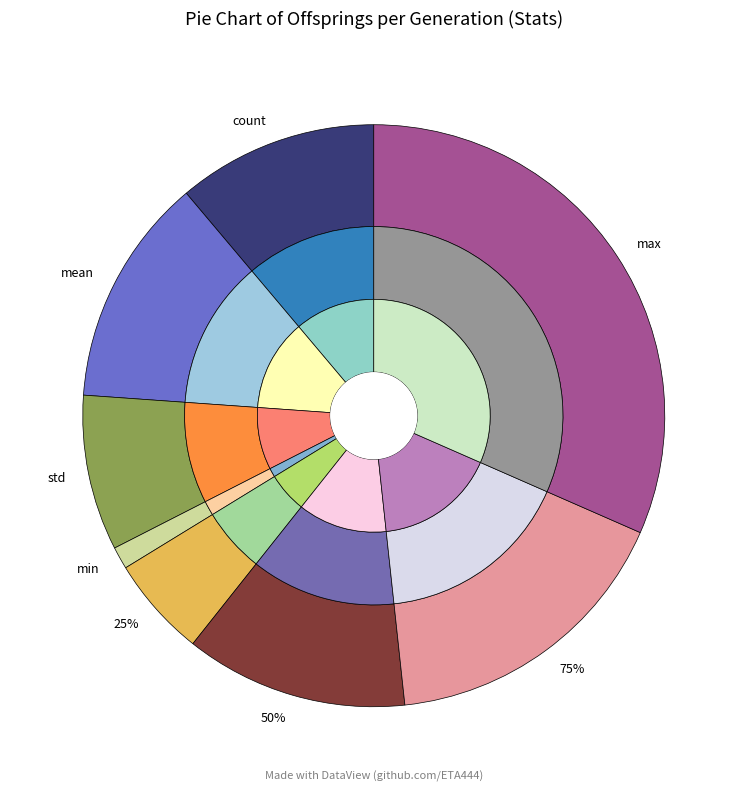

Is it true that mean is 13% of the pie?

True